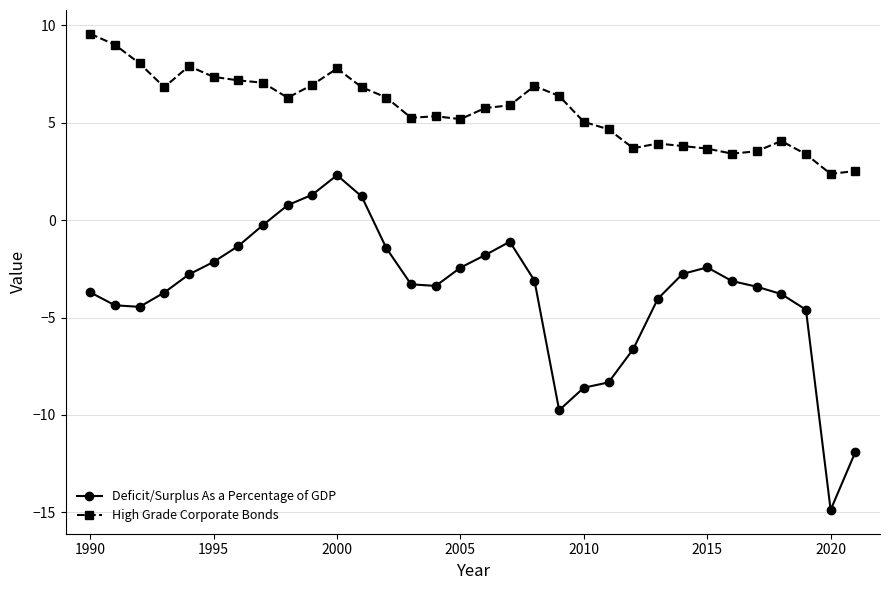

How many values in Deficit/Surplus As a Percentage of GDP are above zero?

4